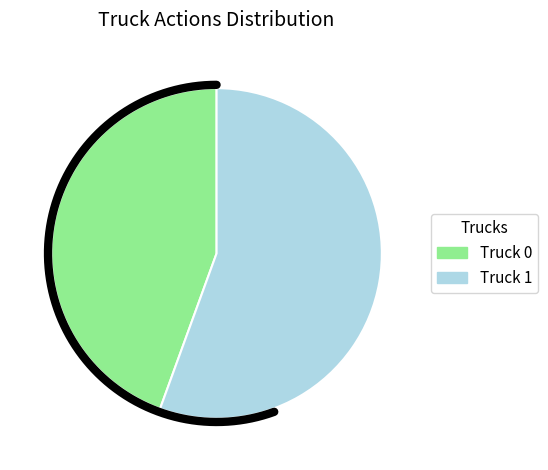

Is it true that Truck 1 is 56% of the pie?

True